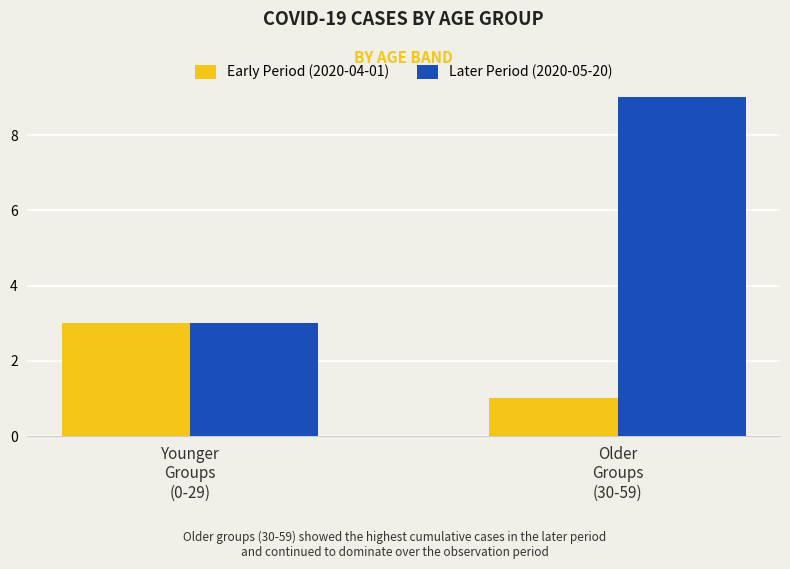

What is the total value across all series at Younger
Groups
(0-29)?

6